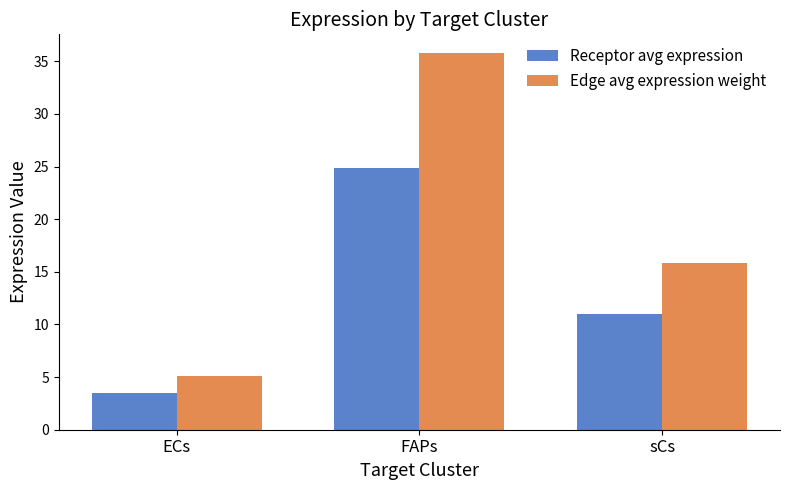

What are all the series names shown in the legend?

Receptor avg expression, Edge avg expression weight